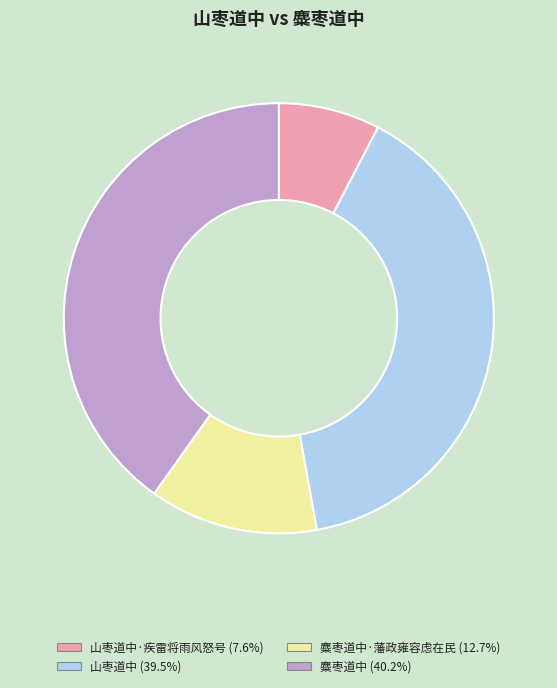

Does any single category account for the majority?

No